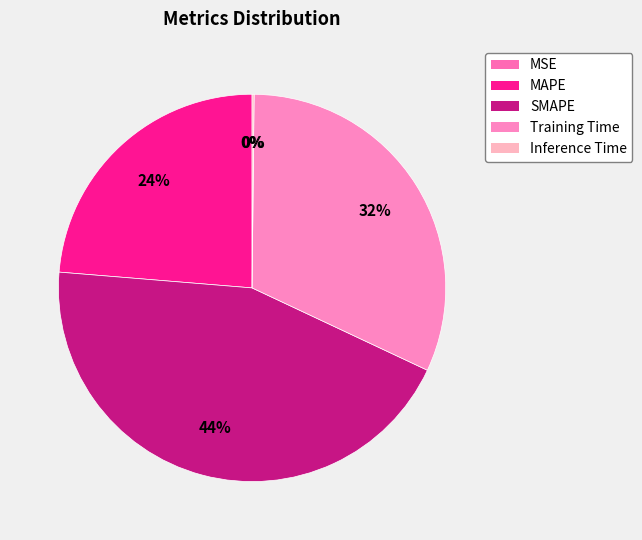

What is the change in value from Training Time to Inference Time?

-1.4